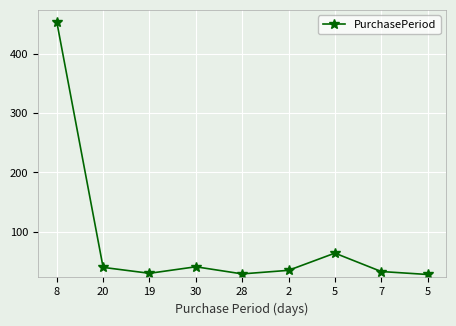

How many data points are less than 35?

4